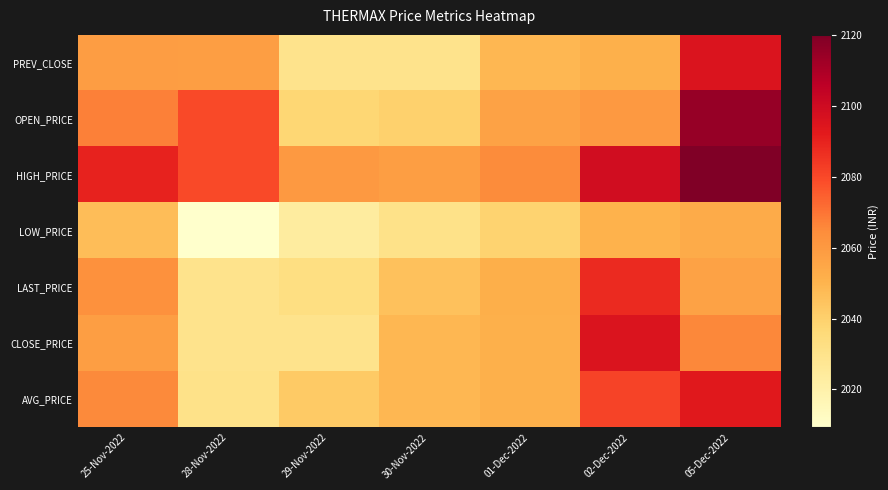

Which series has the widest spread of values?

OPEN_PRICE